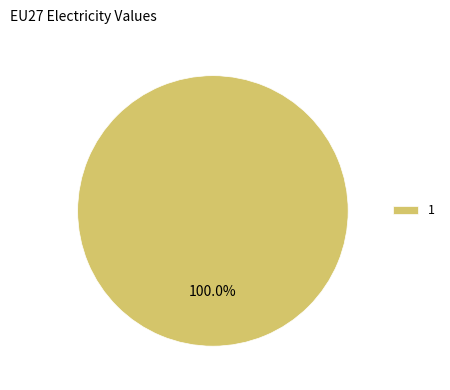

Rank the categories by value from highest to lowest.

1